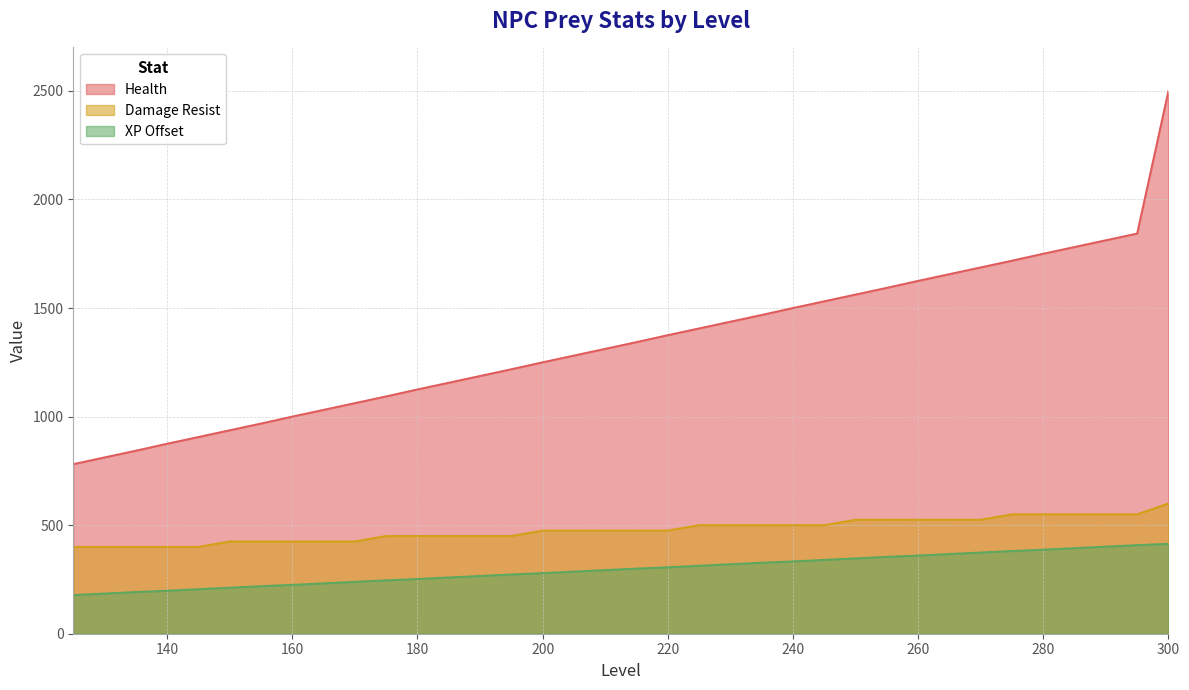

True or false: Damage Resist and XP Offset cross at least once.

False